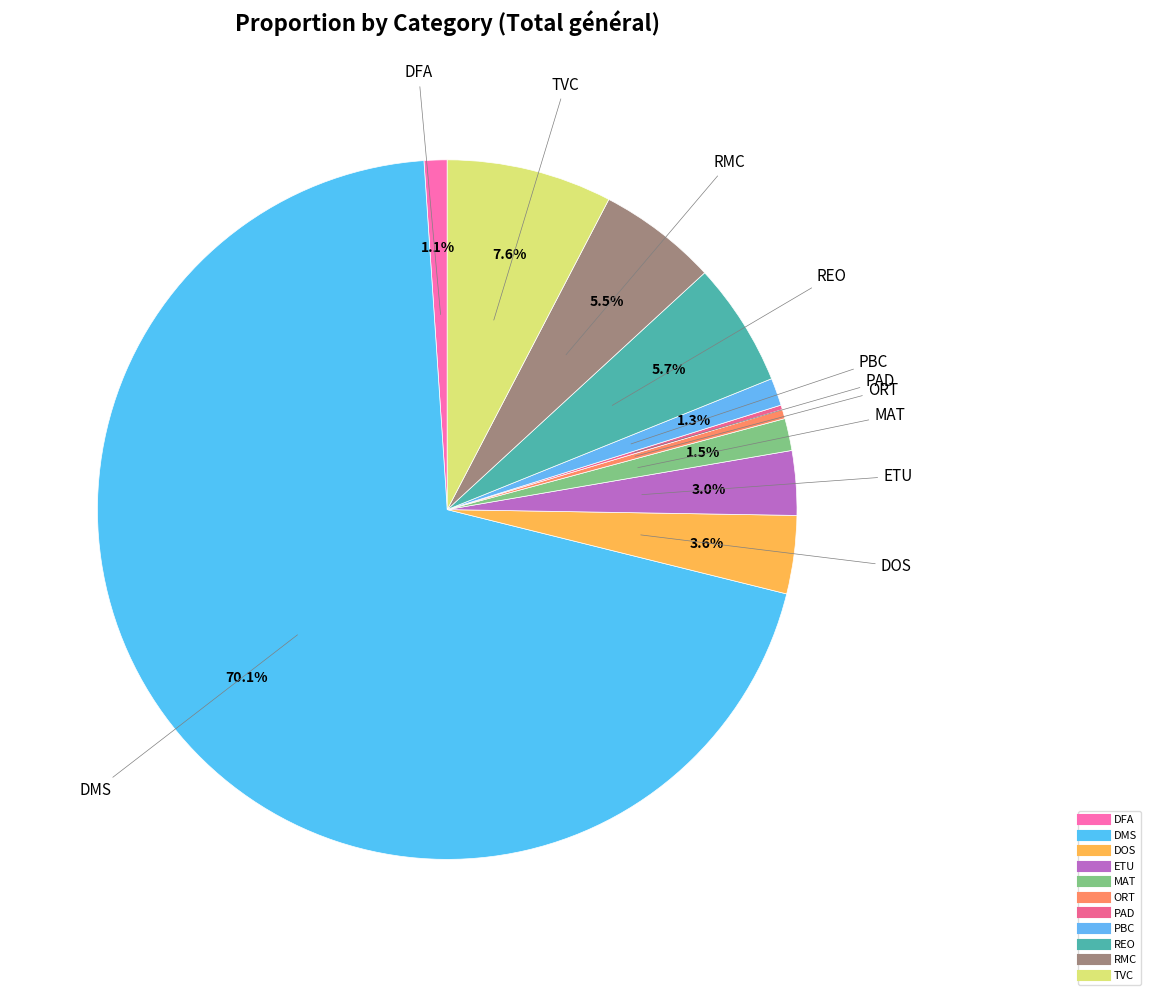

Rank the categories by value from highest to lowest.

DMS, TVC, REO, RMC, DOS, ETU, MAT, PBC, DFA, ORT, PAD